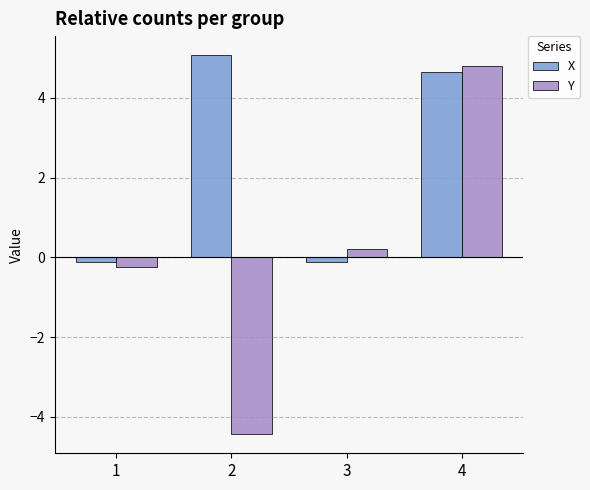

At which label does Y first exceed 0?

3